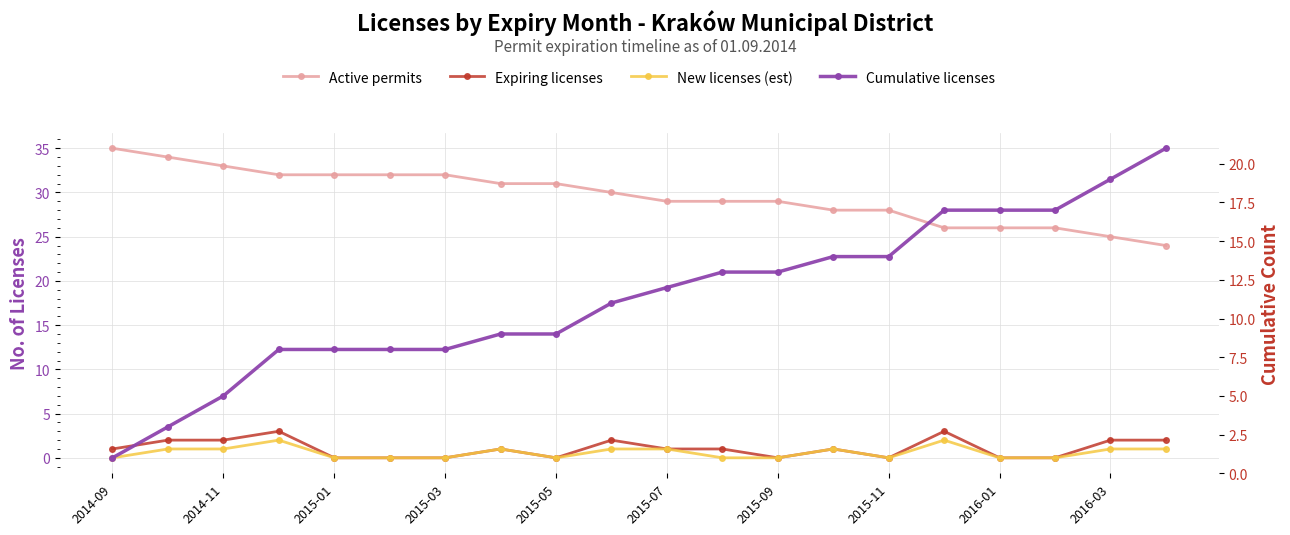

Is it true that Active permits equals 15 at 2015-07?

False